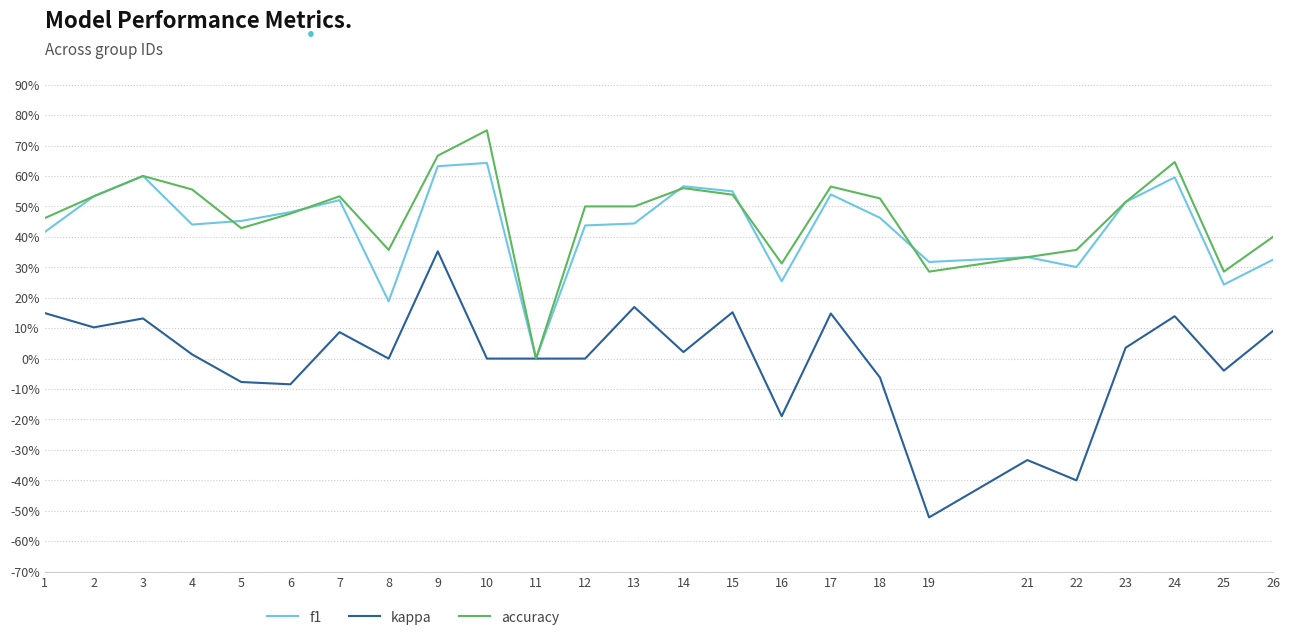

Reading right to left, what are all the values shown in this chart?

f1: 26=0.3	25=0.2	24=0.6	23=0.5	22=0.3	21=0.3	19=0.3	18=0.5	17=0.5	16=0.3	15=0.5	14=0.6	13=0.4	12=0.4	11=0.0	10=0.6	9=0.6	8=0.2	7=0.5	6=0.5	5=0.5	4=0.4	3=0.6	2=0.5	1=0.4
kappa: 26=0.1	25=-0.0	24=0.1	23=0.0	22=-0.4	21=-0.3	19=-0.5	18=-0.1	17=0.1	16=-0.2	15=0.2	14=0.0	13=0.2	12=0.0	11=0.0	10=0.0	9=0.4	8=0.0	7=0.1	6=-0.1	5=-0.1	4=0.0	3=0.1	2=0.1	1=0.1
accuracy: 26=0.4	25=0.3	24=0.6	23=0.5	22=0.4	21=0.3	19=0.3	18=0.5	17=0.6	16=0.3	15=0.5	14=0.6	13=0.5	12=0.5	11=0.0	10=0.8	9=0.7	8=0.4	7=0.5	6=0.5	5=0.4	4=0.6	3=0.6	2=0.5	1=0.5